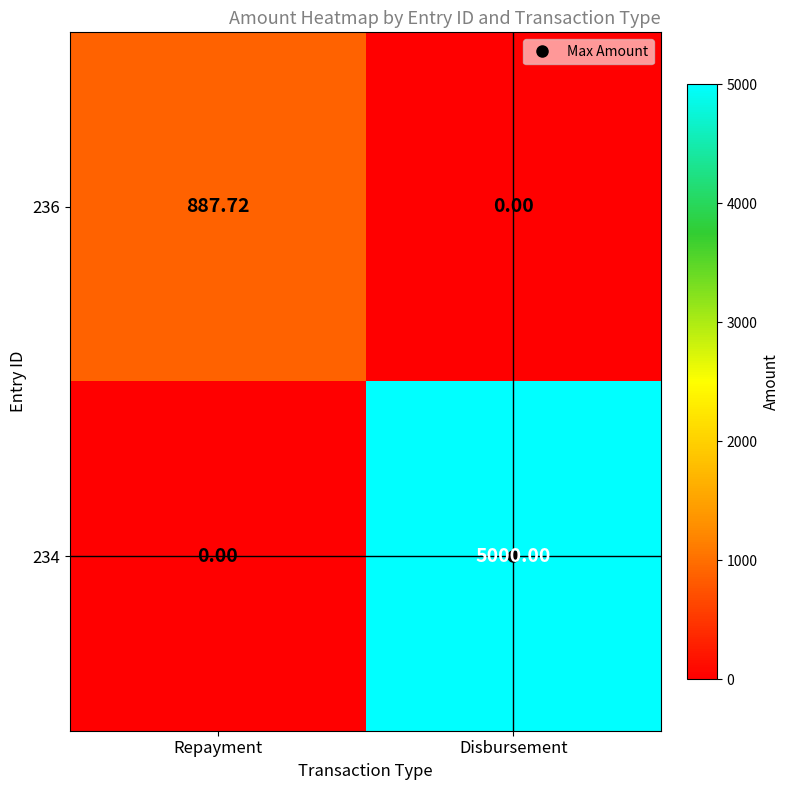

Which series has the widest spread of values?

234